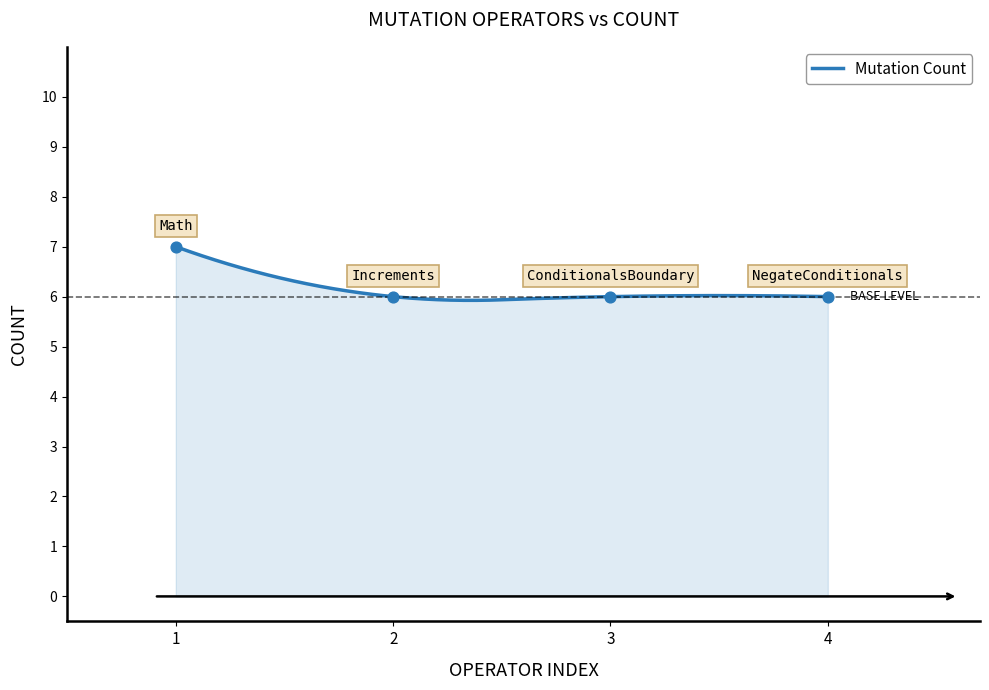

What is the minimum value for Mutation Count?

5.9